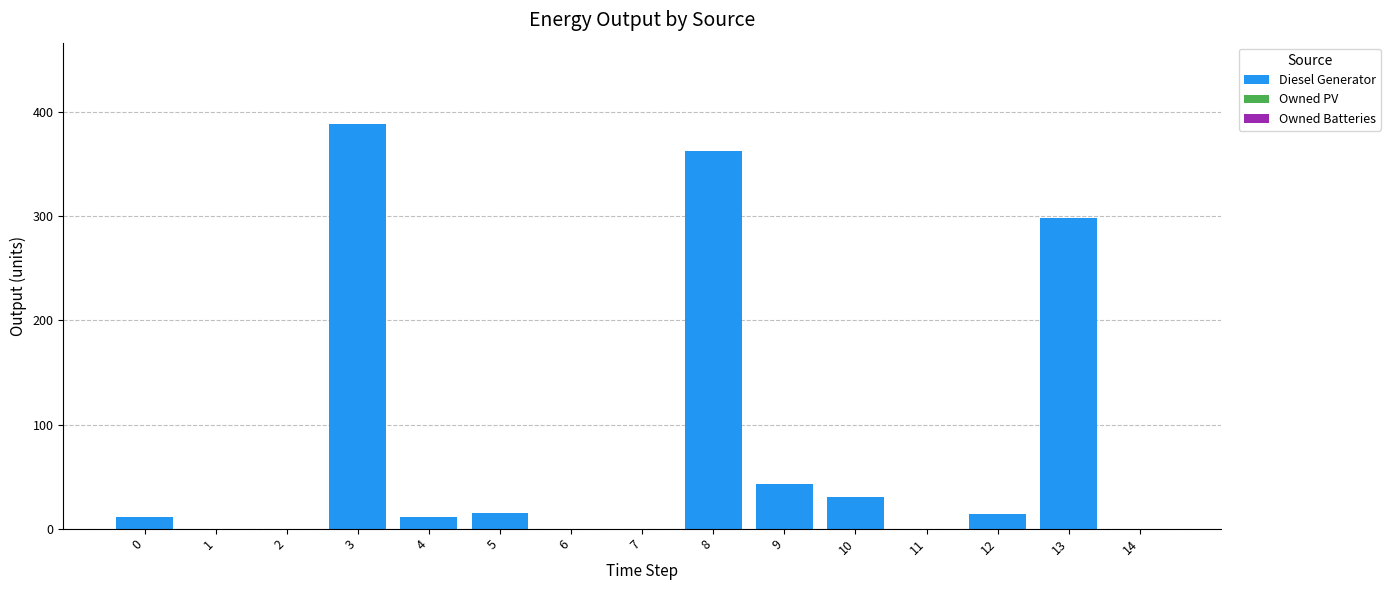

At which category does the chart reach its peak across all series?

3